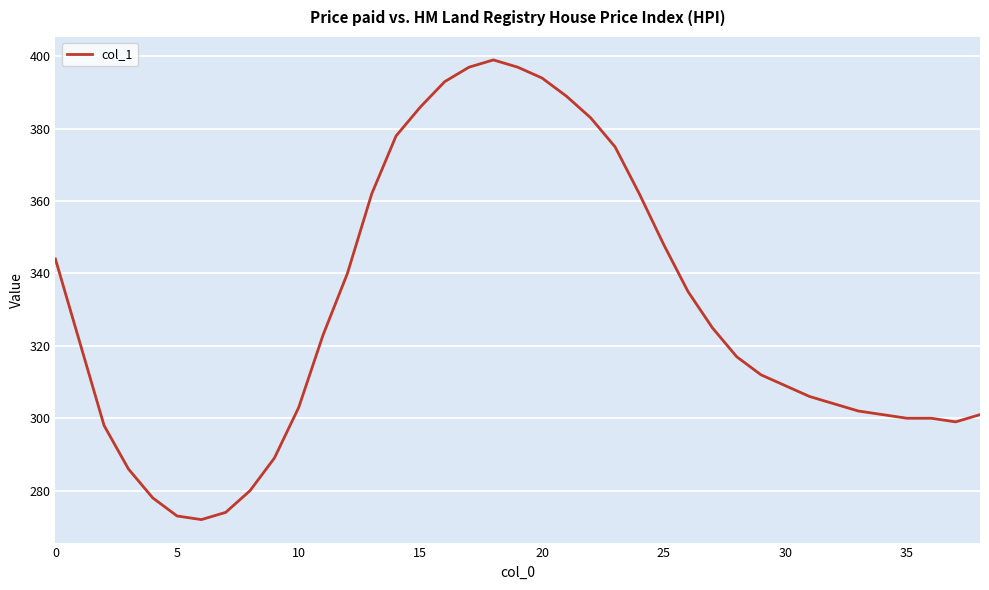

What is the maximum value shown in the chart?

399